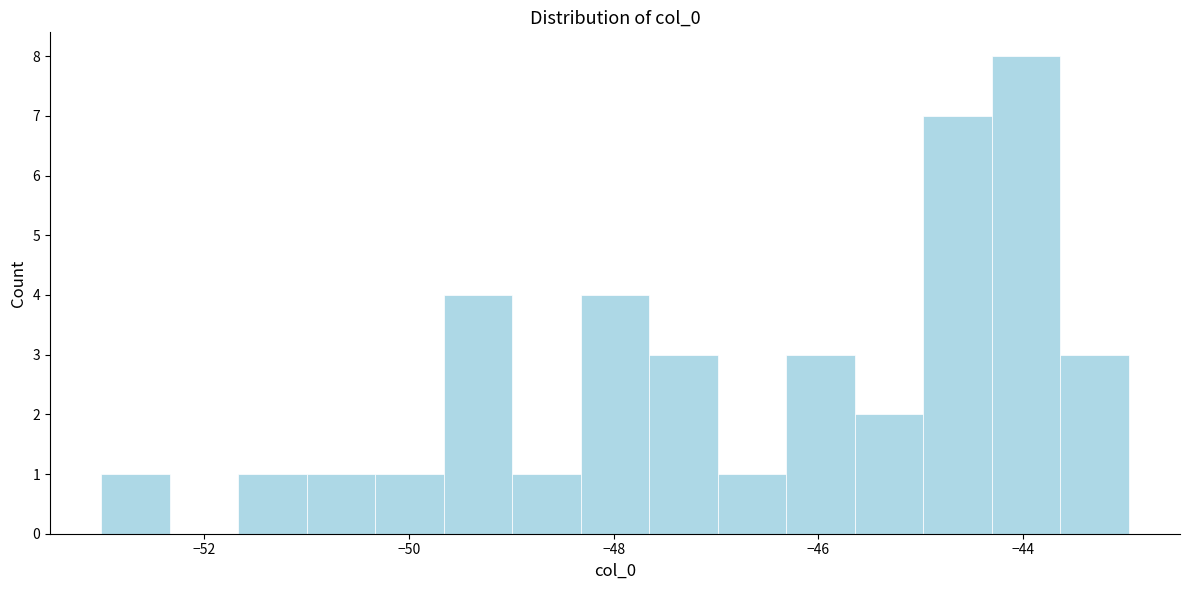

Around what value on the x-axis is the tallest bar? Give the approximate position of its centre, as read against the axis.

-44.0